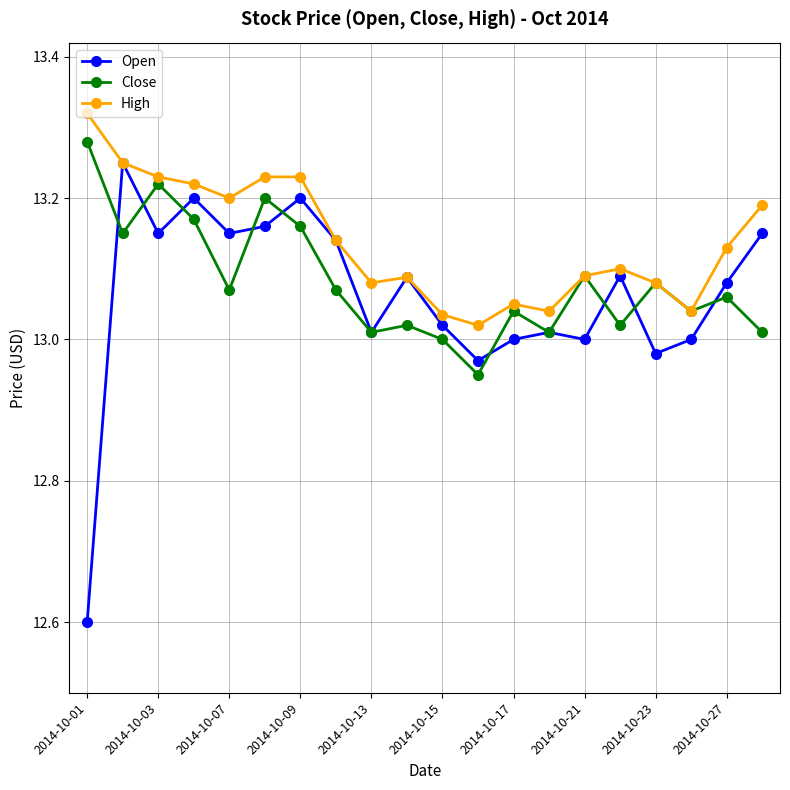

Which series has the largest total across all categories?

High